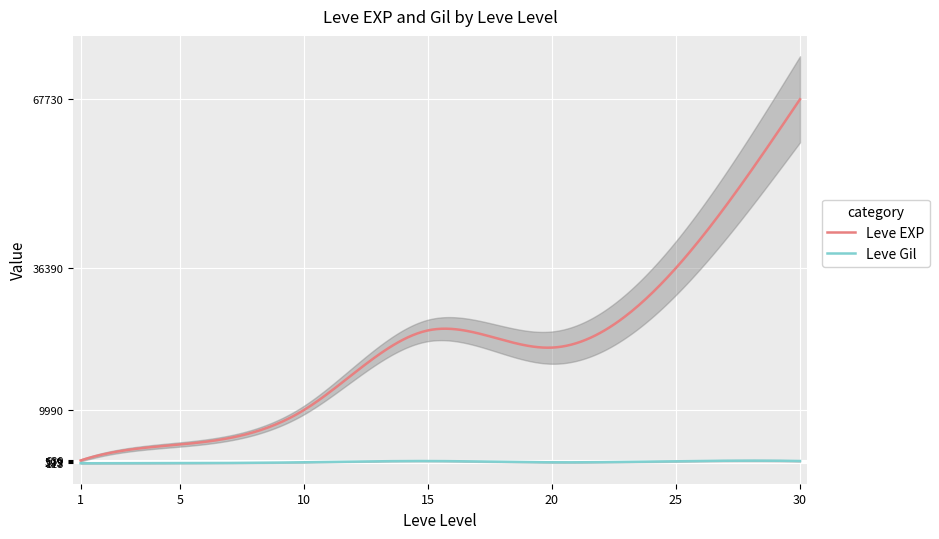

Between 5 and 15, which is larger?

15